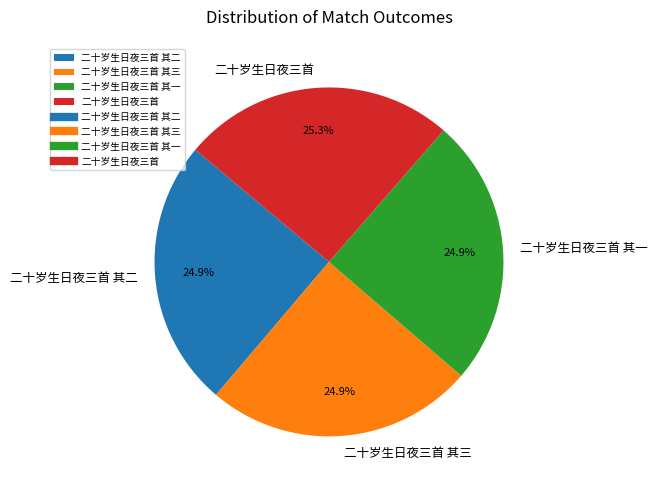

Does any single category account for the majority?

No